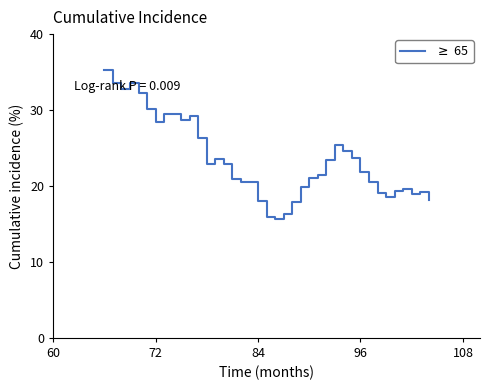

What is the difference between the maximum and minimum values?

19.6